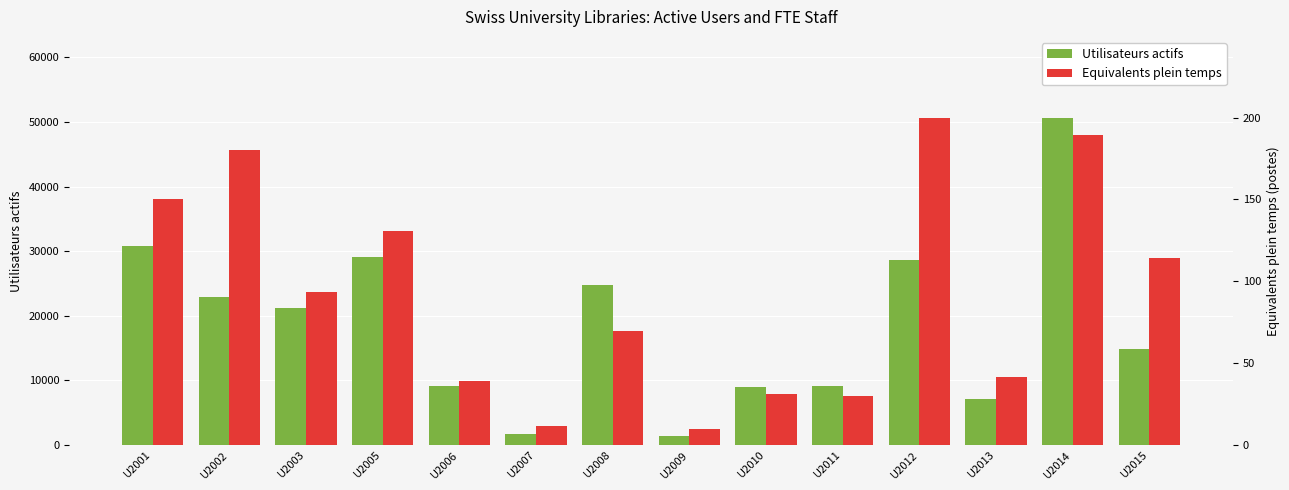

List the series in order of their peak value, lowest first.

Equivalents plein temps, Utilisateurs actifs